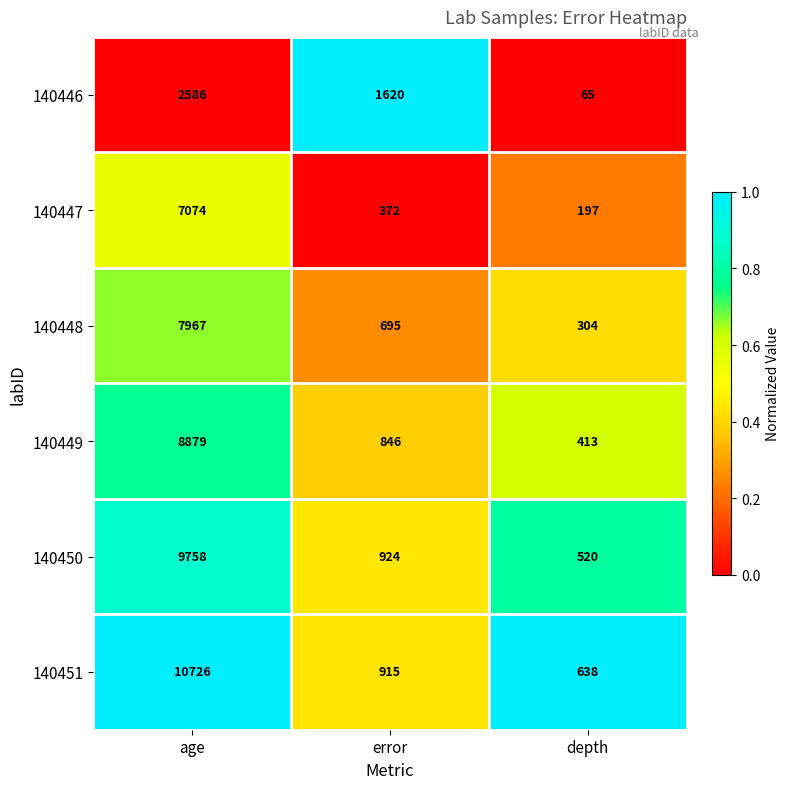

The 140449 series shows 1230 at error. True or false?

False